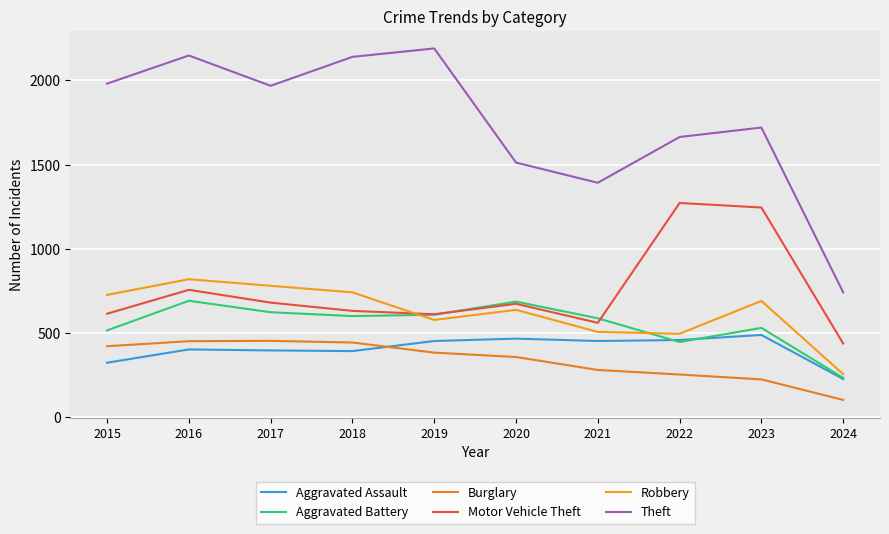

Which series has the largest total across all categories?

Theft